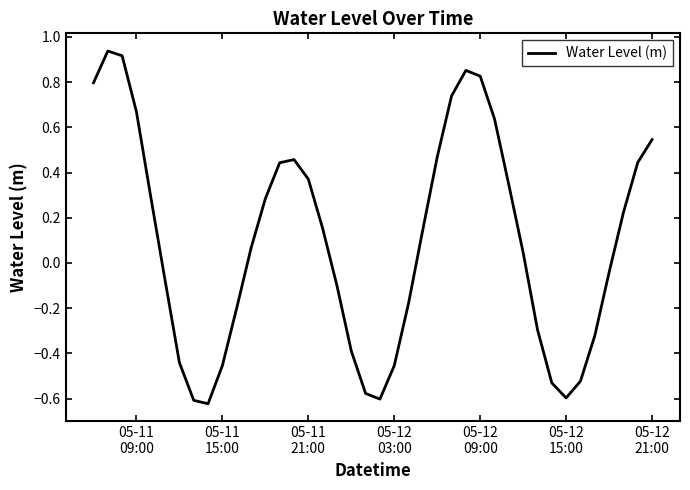

Reading right to left, extract all data points from this chart.

0.5	0.4	0.2	-0.0	-0.3	-0.5	-0.6	-0.5	-0.3	0.0	0.3	0.6	0.8	0.9	0.7	0.5	0.1	-0.2	-0.5	-0.6	-0.6	-0.4	-0.1	0.2	0.4	0.5	0.4	0.3	0.1	-0.2	-0.5	-0.6	-0.6	-0.4	-0.1	0.3	0.7	0.9	0.9	0.8